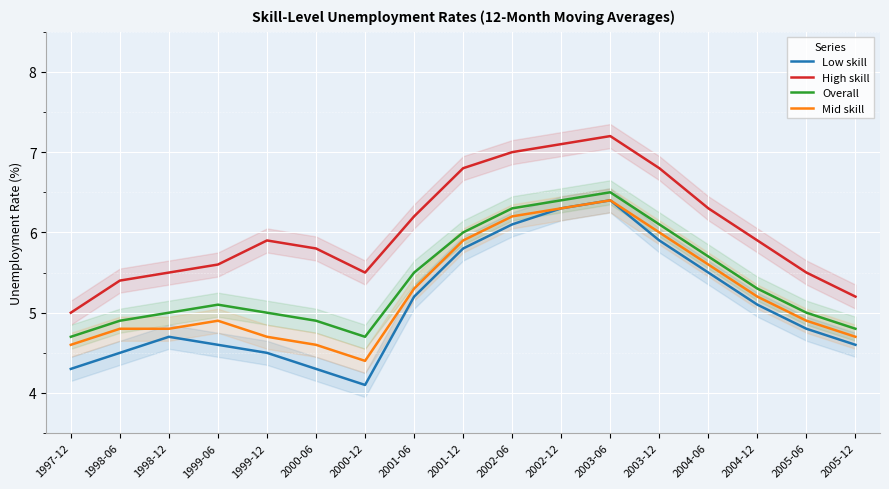

How many data points does each series have?

17